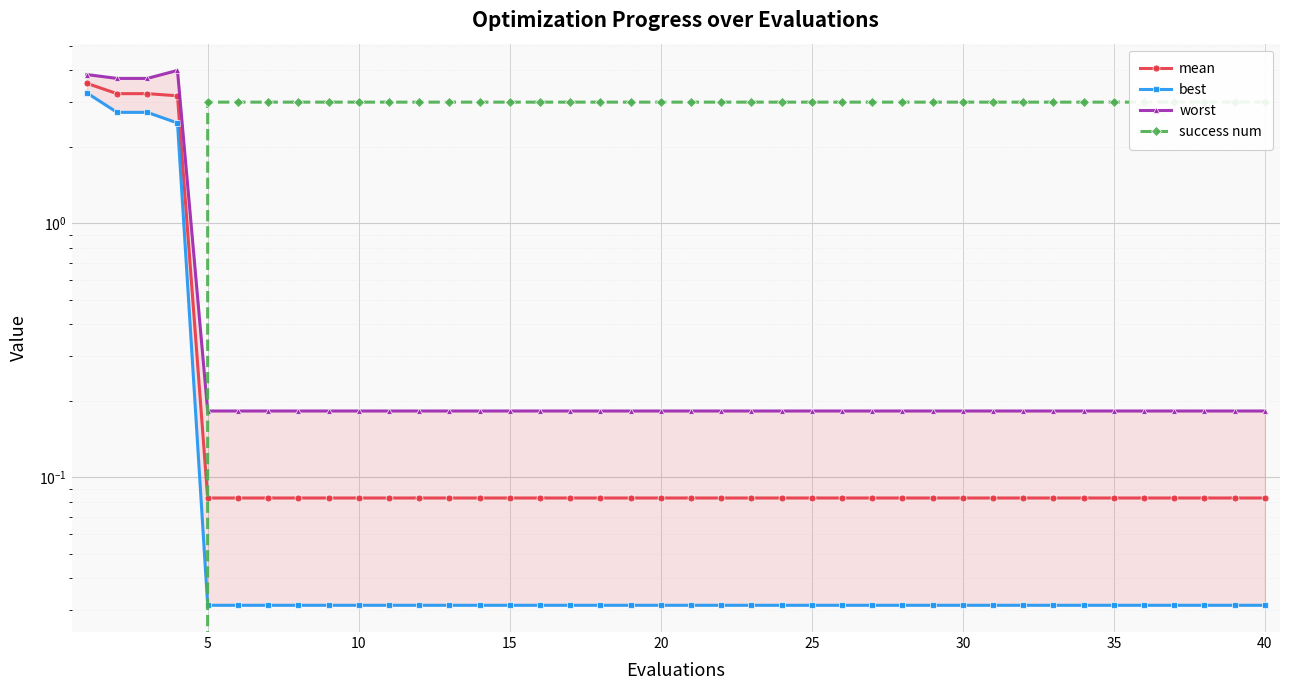

The value of best at 25 is 0.0. True or false?

False